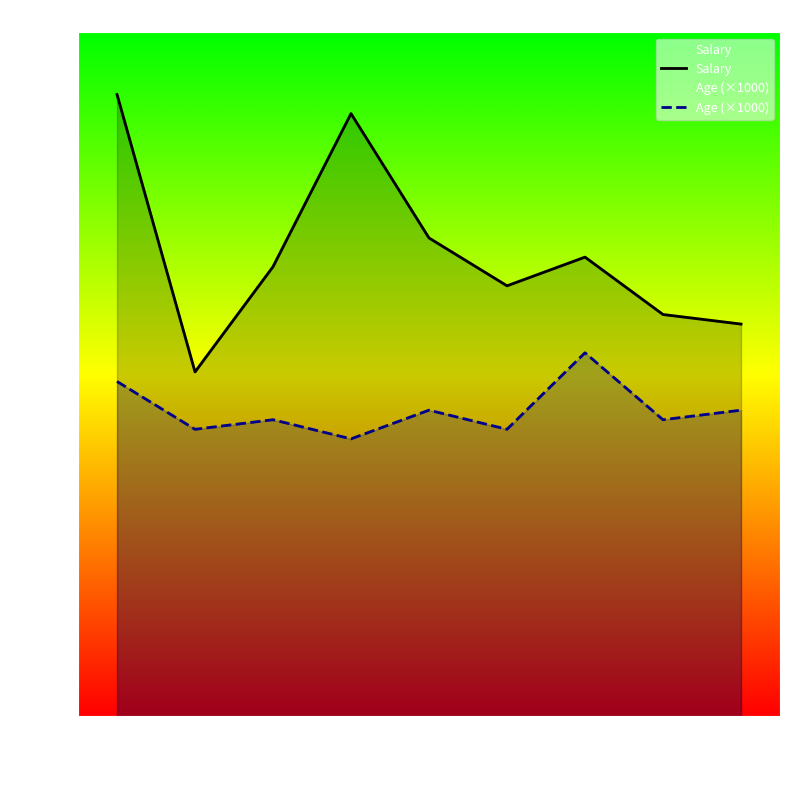

How many interior local peaks does the Age (×1000) series have?

3